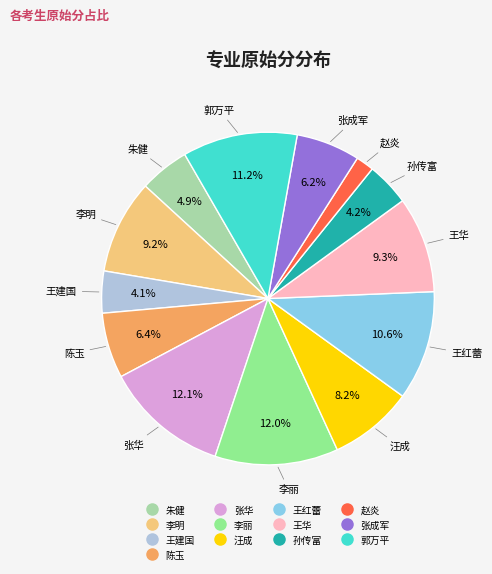

The 汪成 slice represents 8% of the pie. True or false?

True